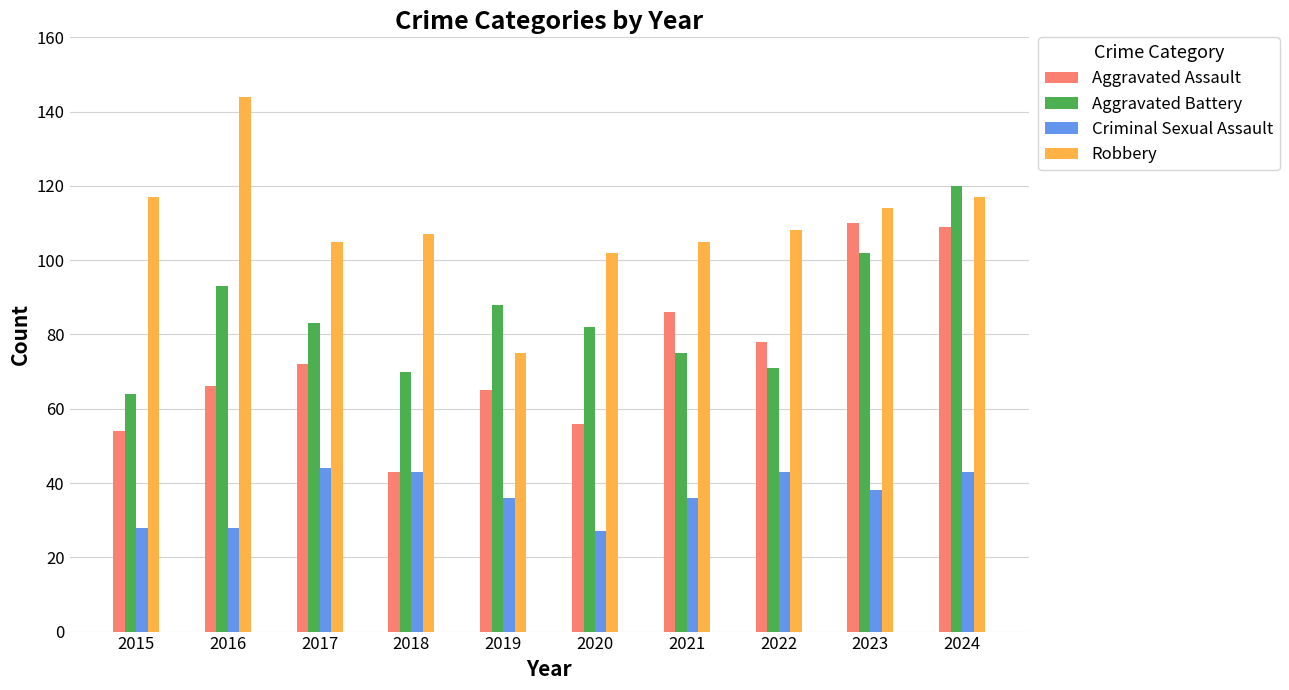

Read the Aggravated Battery value at 2021.

75